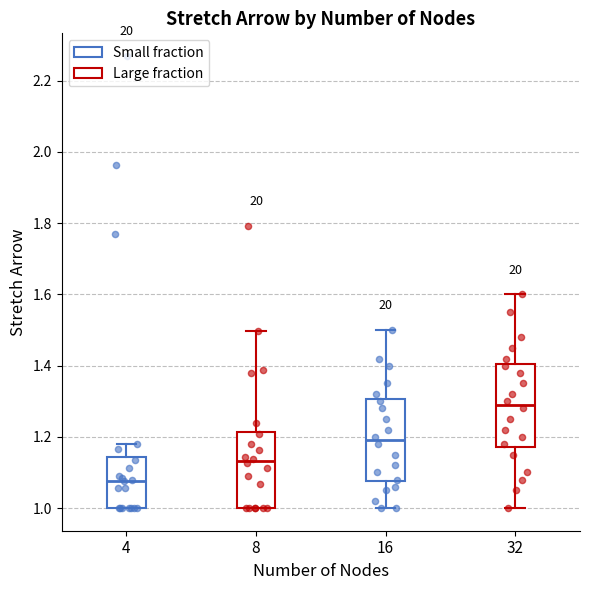

Which box has the highest median line?

32